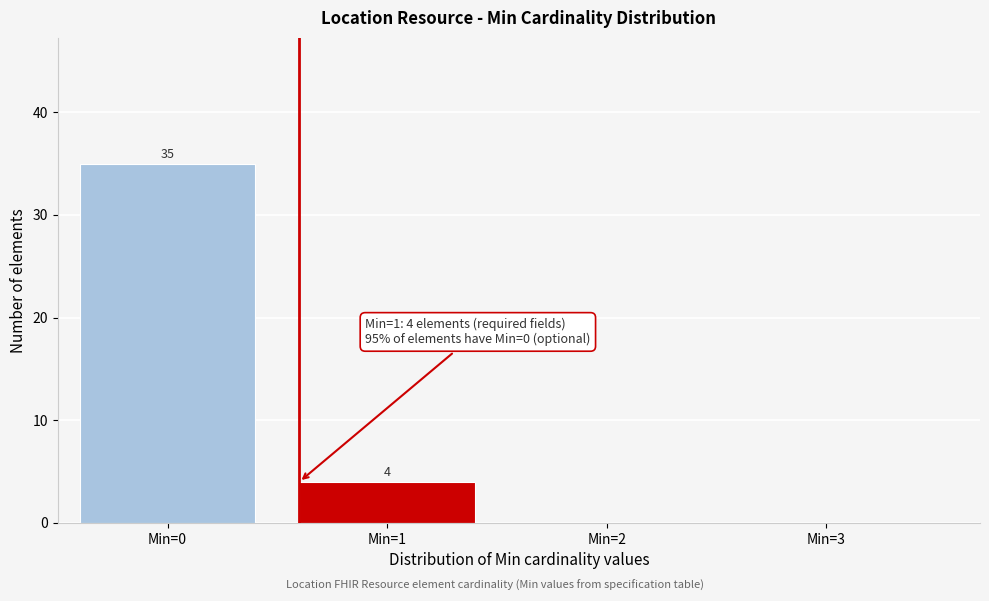

Reading left to right, extract all data points from this chart.

Min=0=35	Min=1=4	Min=2=0	Min=3=0